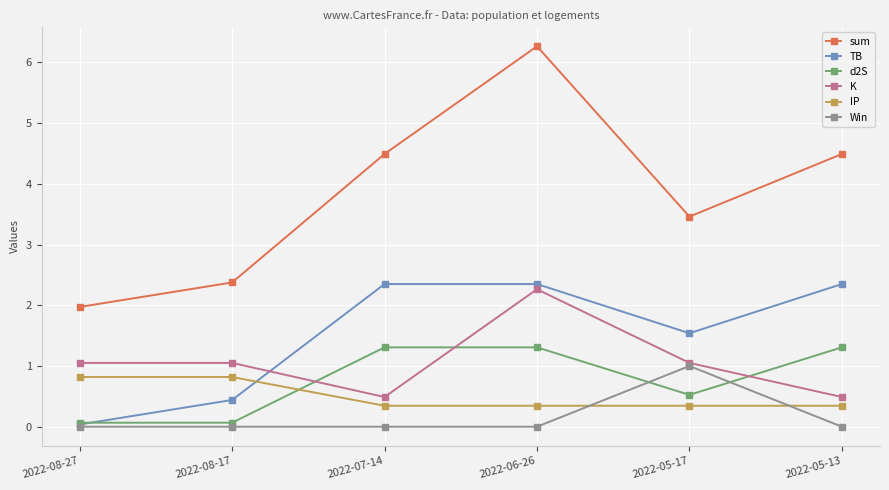

True or false: sum has a value of 2.4 at 2022-08-17.

True